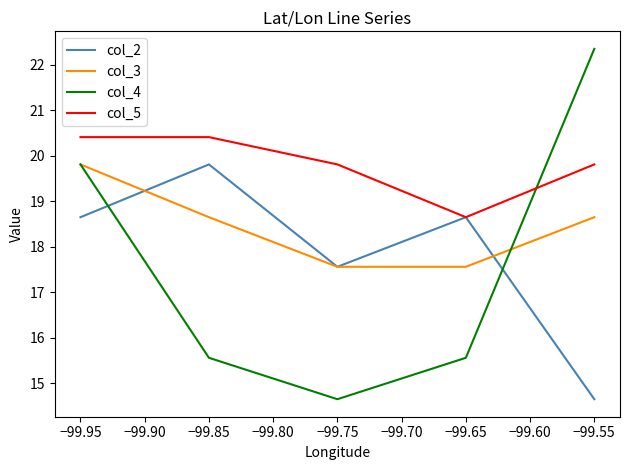

What is the minimum value shown in the chart?

14.7